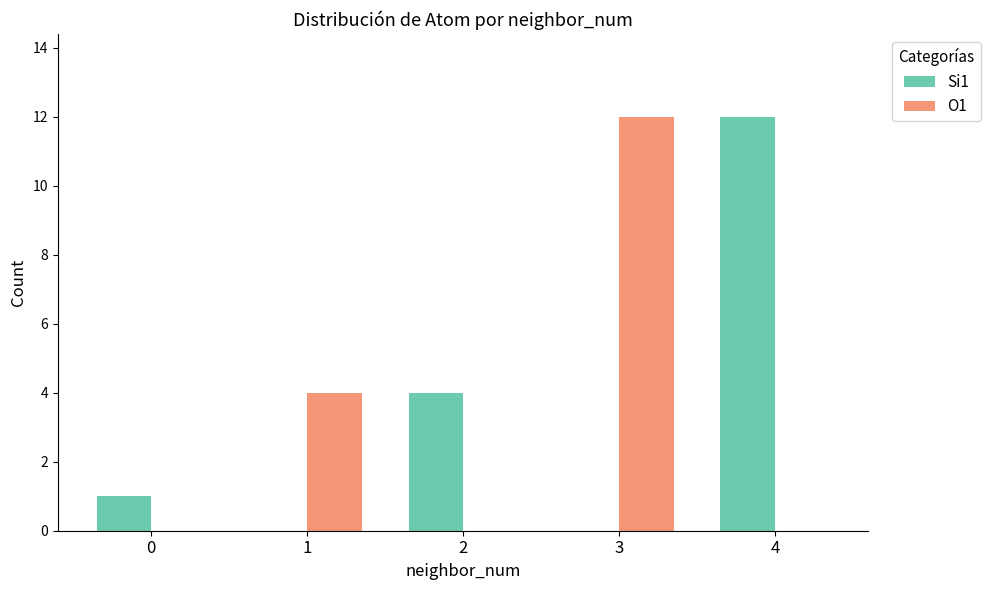

Between 2 and 3, which series saw the biggest shift?

O1